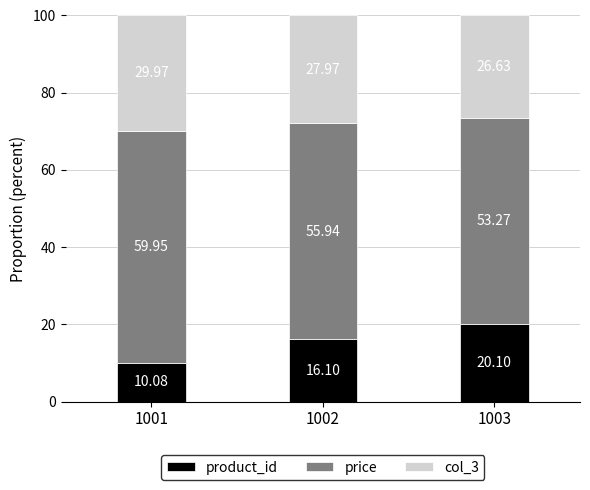

What is the total value across all series at 1001?

100.0